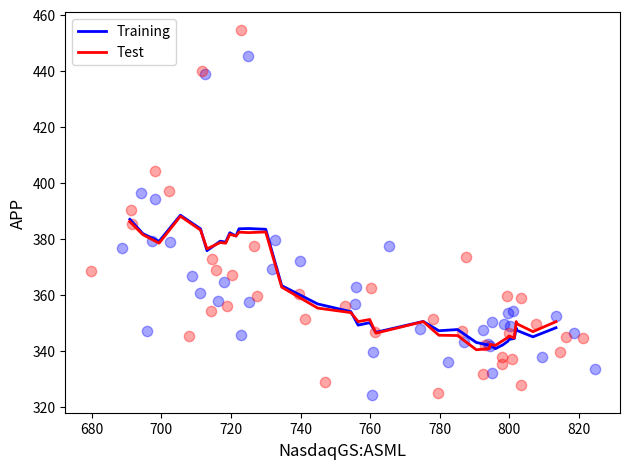

Which series contains the highest Y value?

Test